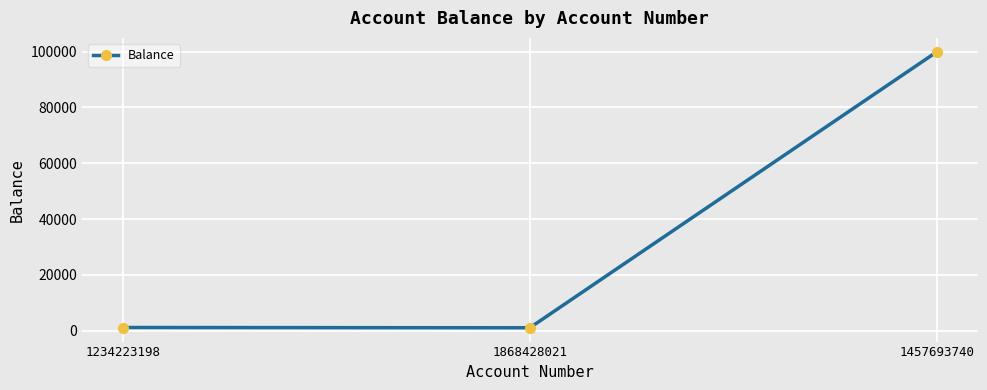

How many lines are shown in the chart?

1